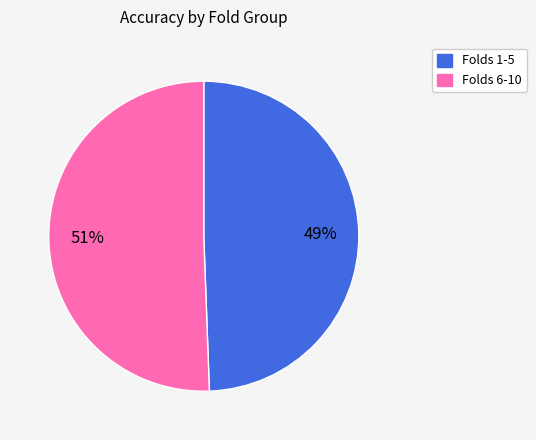

To the nearest percent, what is the average slice percentage?

50%